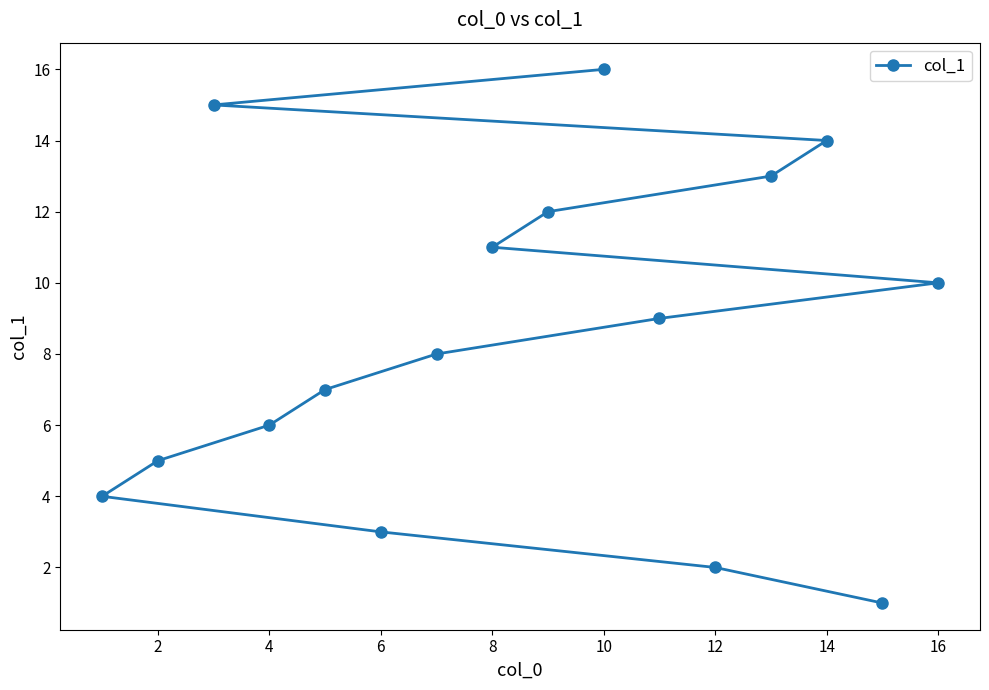

The chart shows a value of 3 at 6. True or false?

True